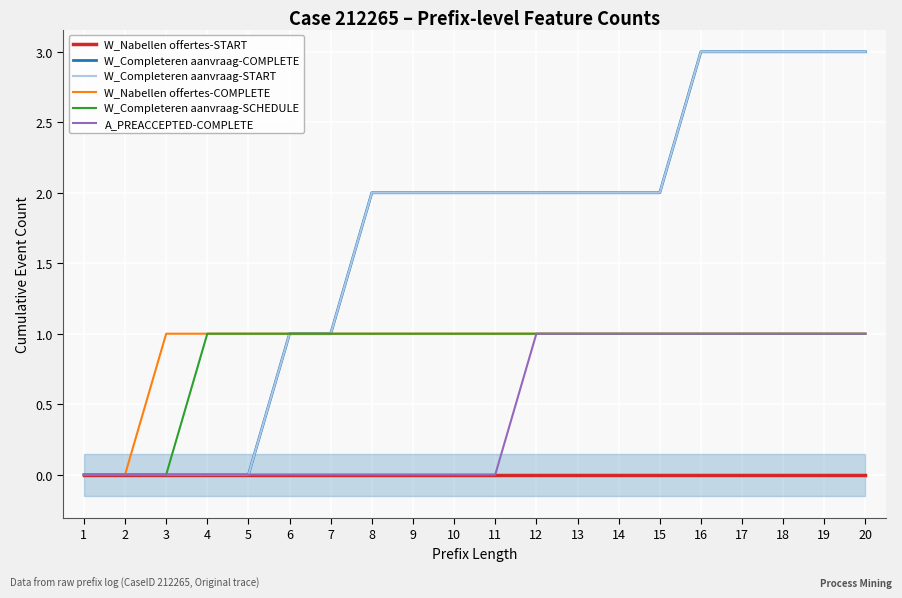

The value of A_PREACCEPTED-COMPLETE at 9 is 0. True or false?

True